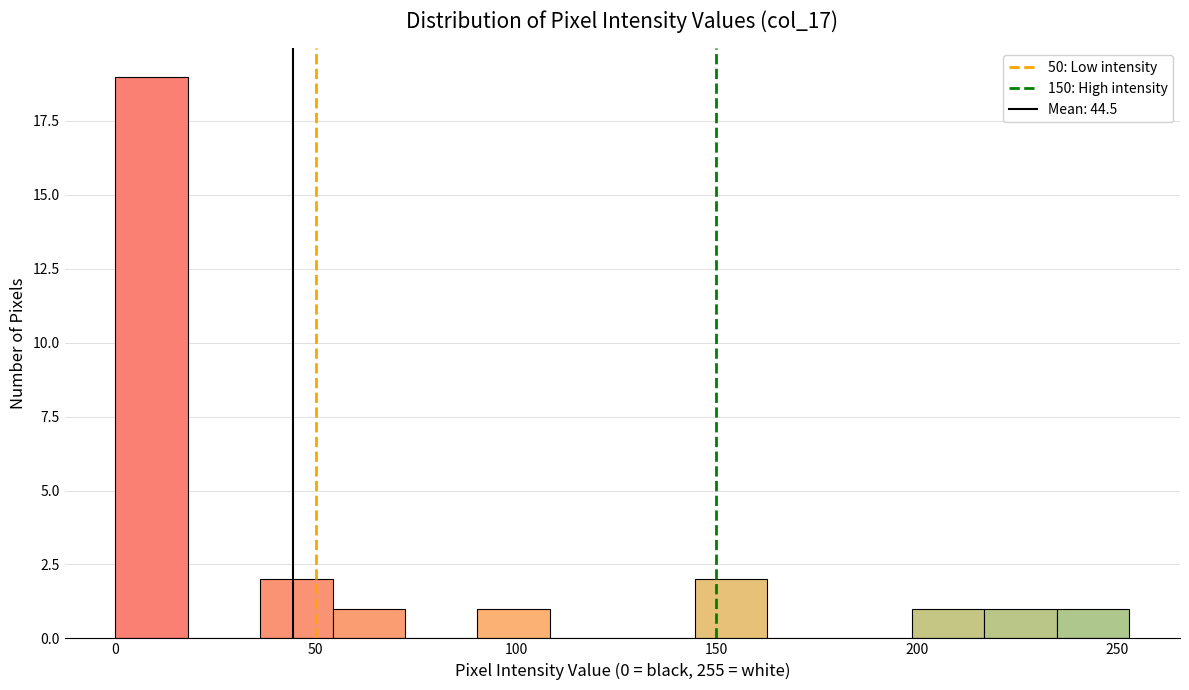

Around what value on the x-axis is the tallest bar? Give the approximate position of its centre, as read against the axis.

10